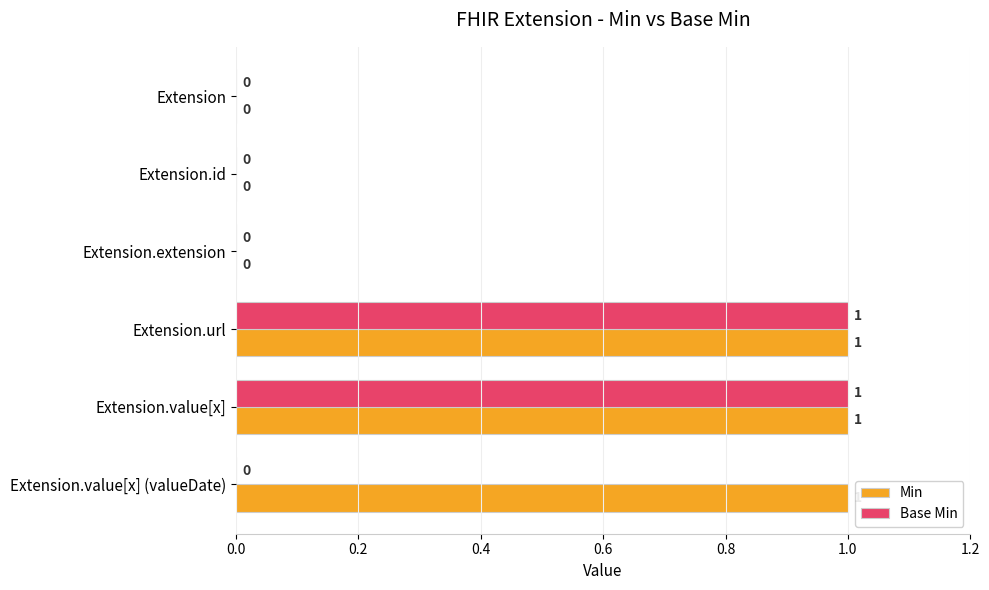

What is the sum of all Min values?

3